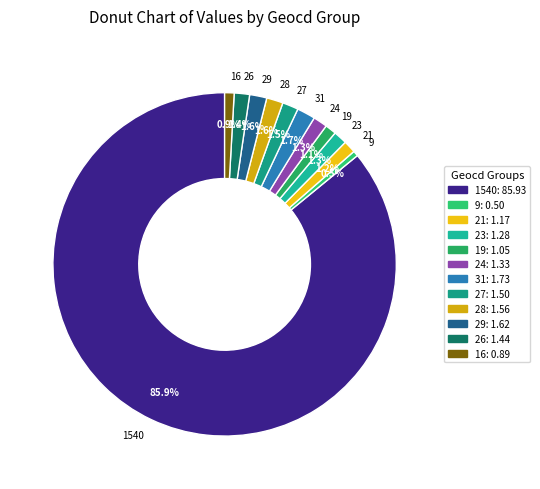

Do 16 and 24 together represent more than half of the pie?

No